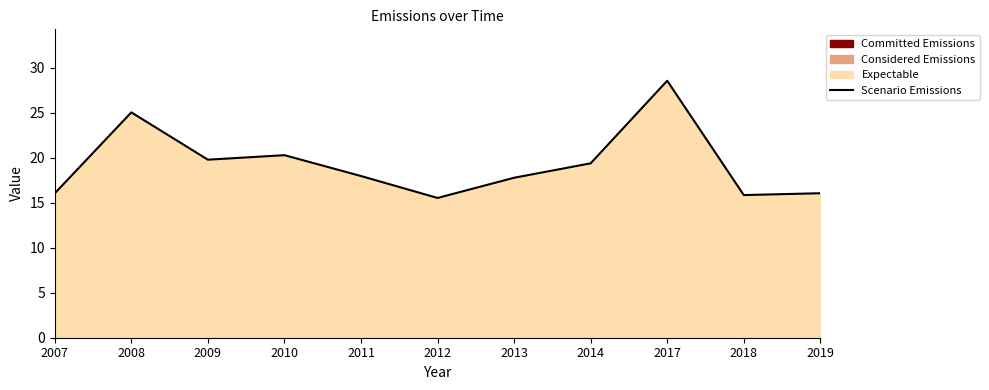

Does the chart display data point markers on the line(s)?

No